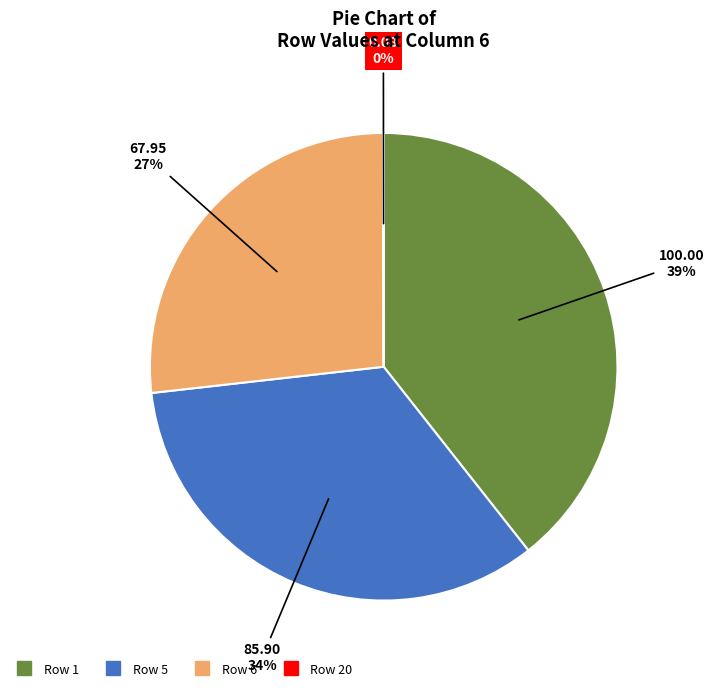

To the nearest percent, what is the difference between the largest and smallest slice percentages?

39%